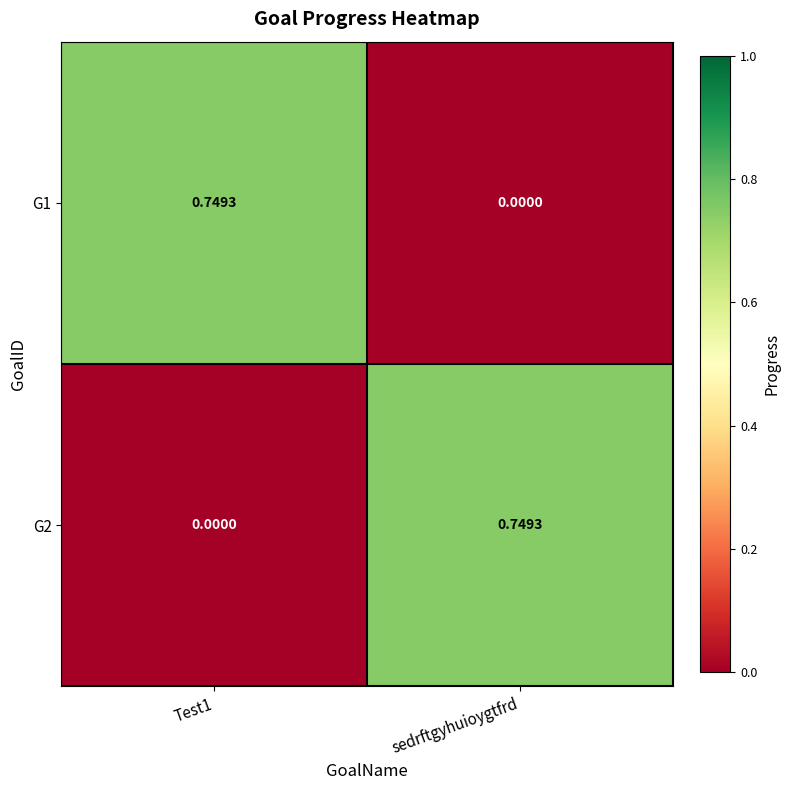

At which label does G1 reach its minimum?

sedrftgyhuioygtfrd